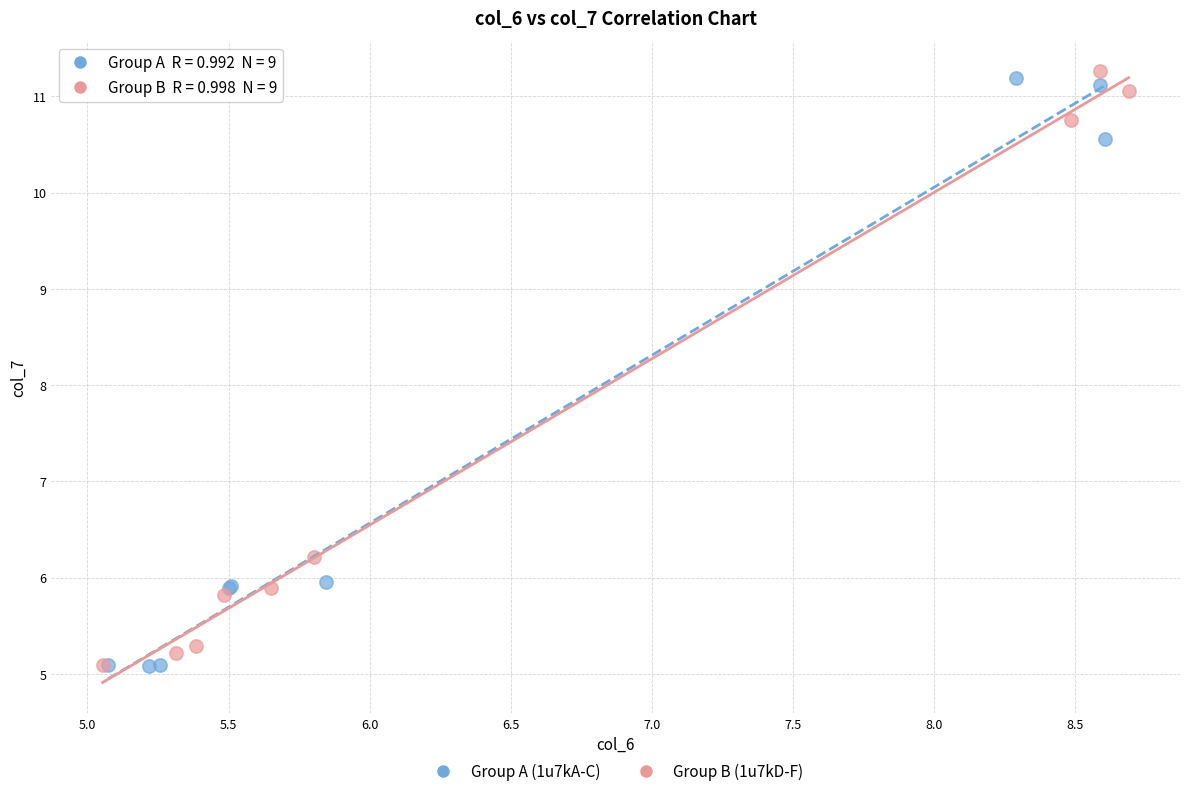

What are all the series names shown in the legend?

Group A (1u7kA-C), Group B (1u7kD-F)